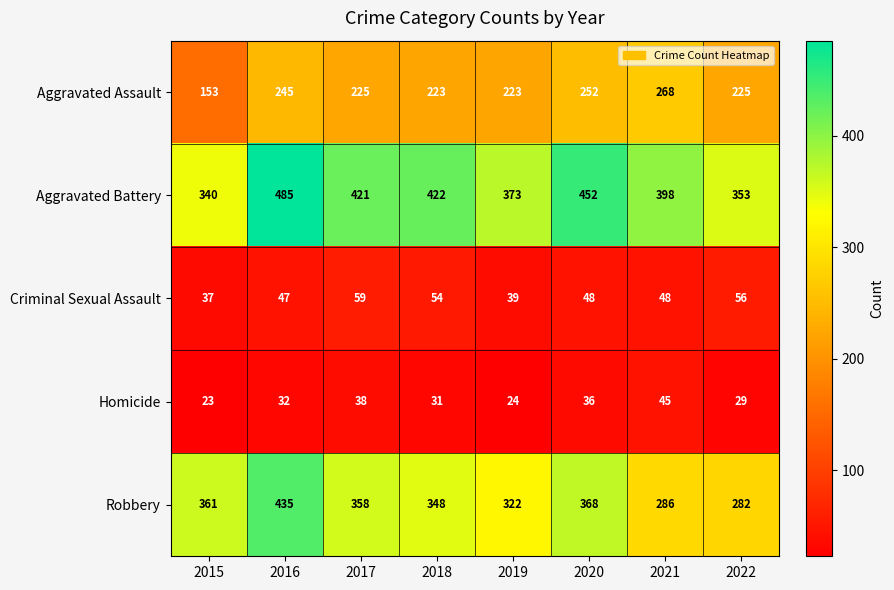

What is the lowest value of the Robbery series?

282